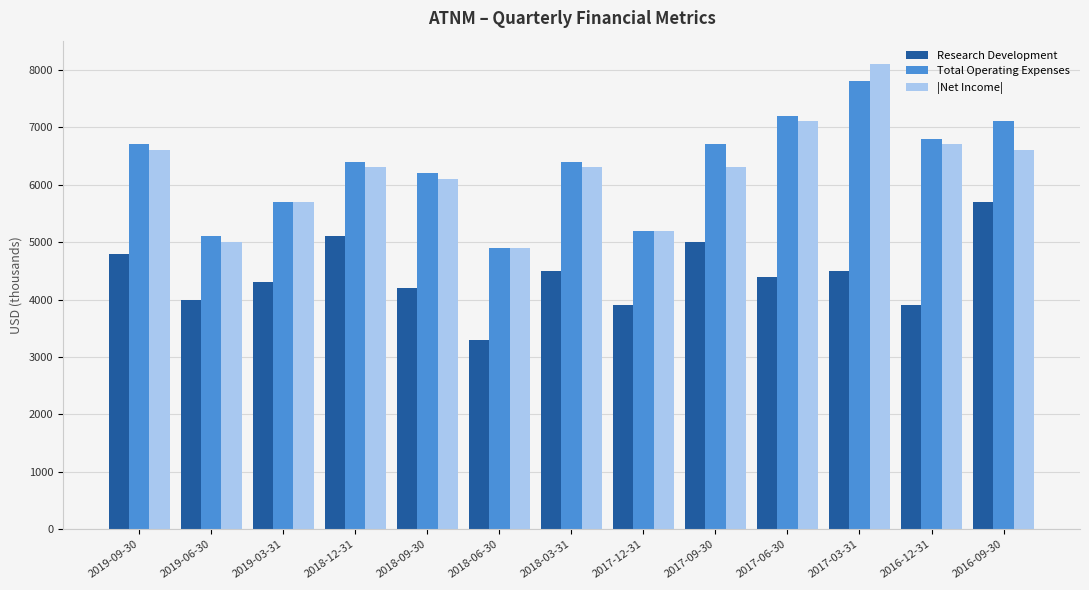

The value of |Net Income| at 2016-12-31 is 6700. True or false?

True